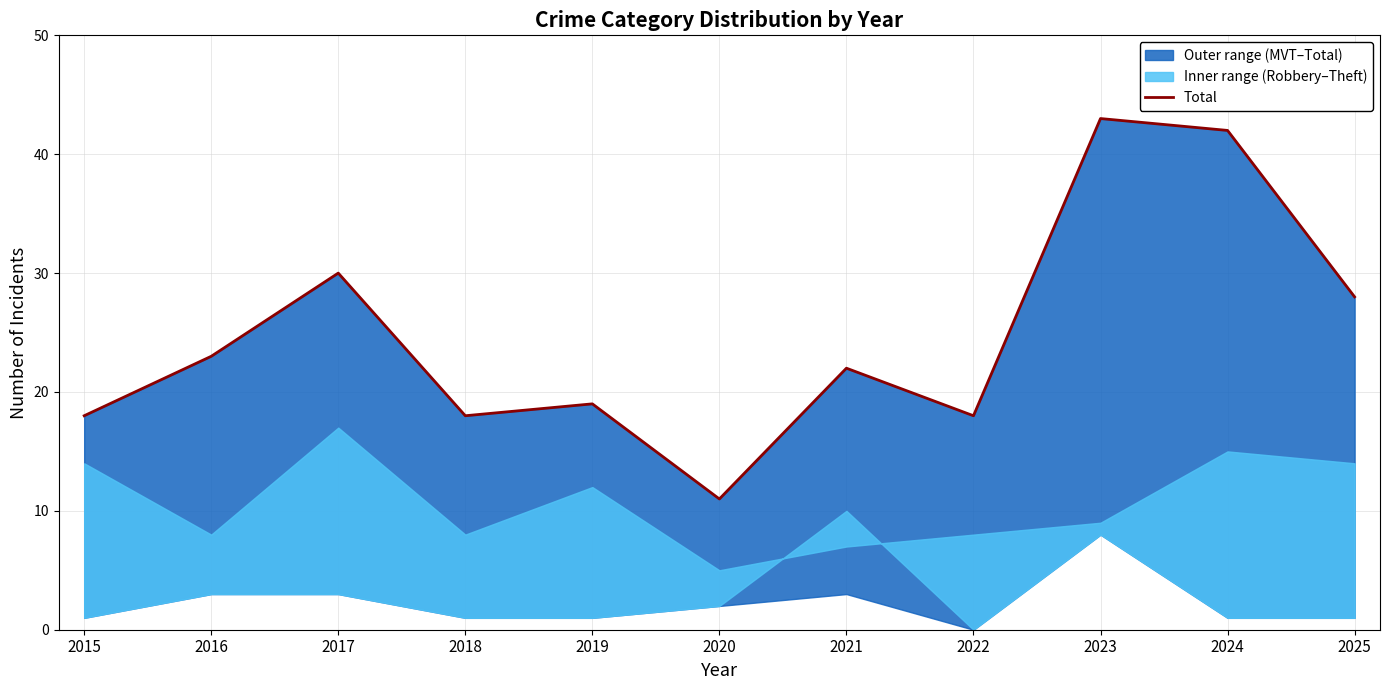

What is the difference between the maximum and minimum values?

32